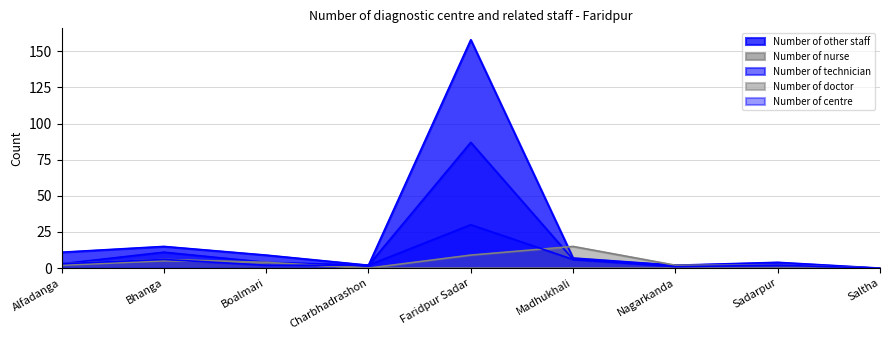

The Number of centre series shows 1 at Boalmari. True or false?

False